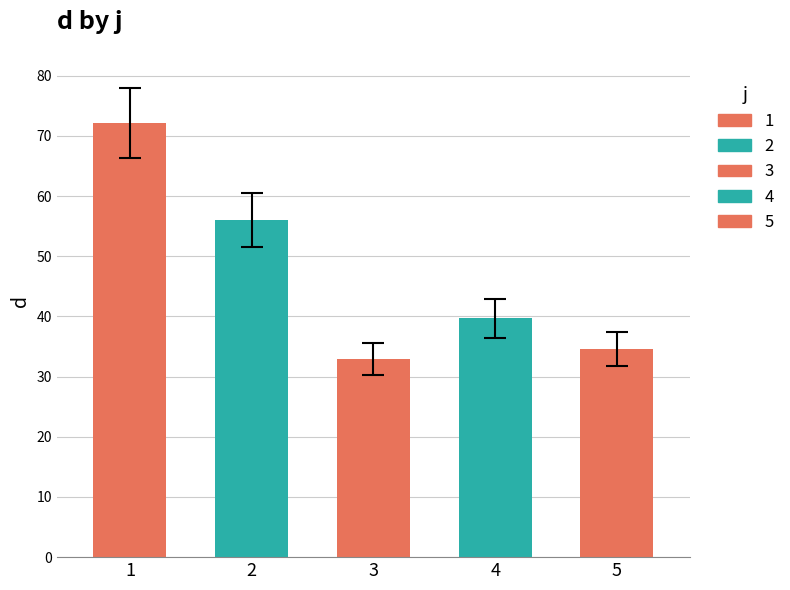

What is the value of the 5th bar from the left?

34.6